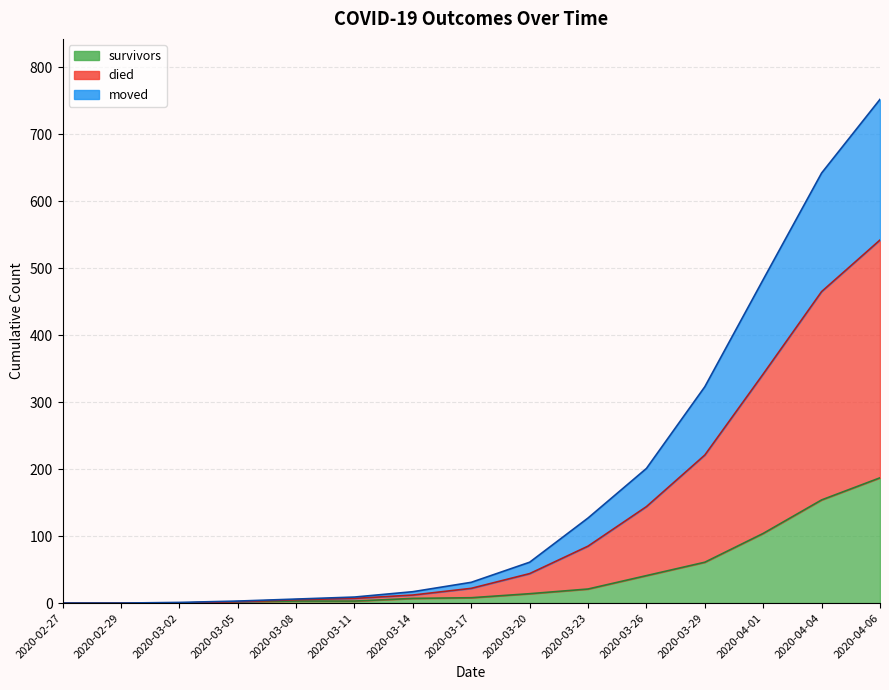

Rank the categories by died value from highest to lowest.

2020-04-06, 2020-04-04, 2020-04-01, 2020-03-29, 2020-03-26, 2020-03-23, 2020-03-20, 2020-03-17, 2020-03-14, 2020-03-11, 2020-03-08, 2020-03-05, 2020-03-02, 2020-02-27, 2020-02-29